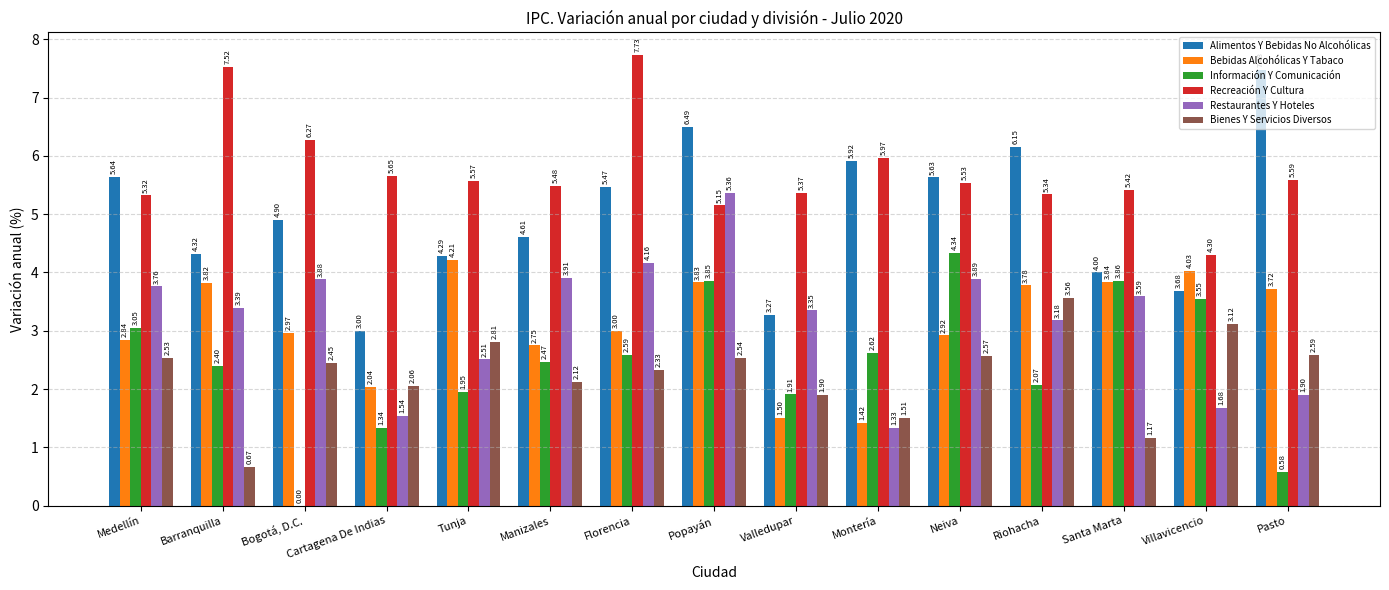

The Recreación Y Cultura series shows 5.4 at Santa Marta. True or false?

True